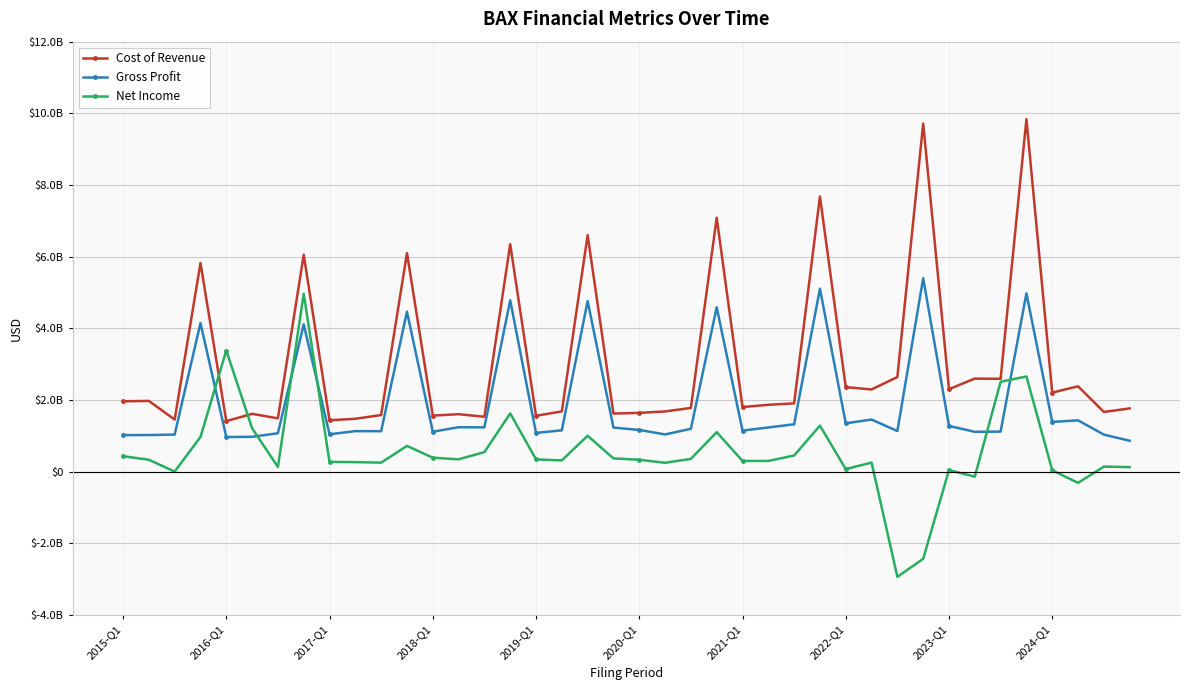

What are all the series names shown in the legend?

Cost of Revenue, Gross Profit, Net Income